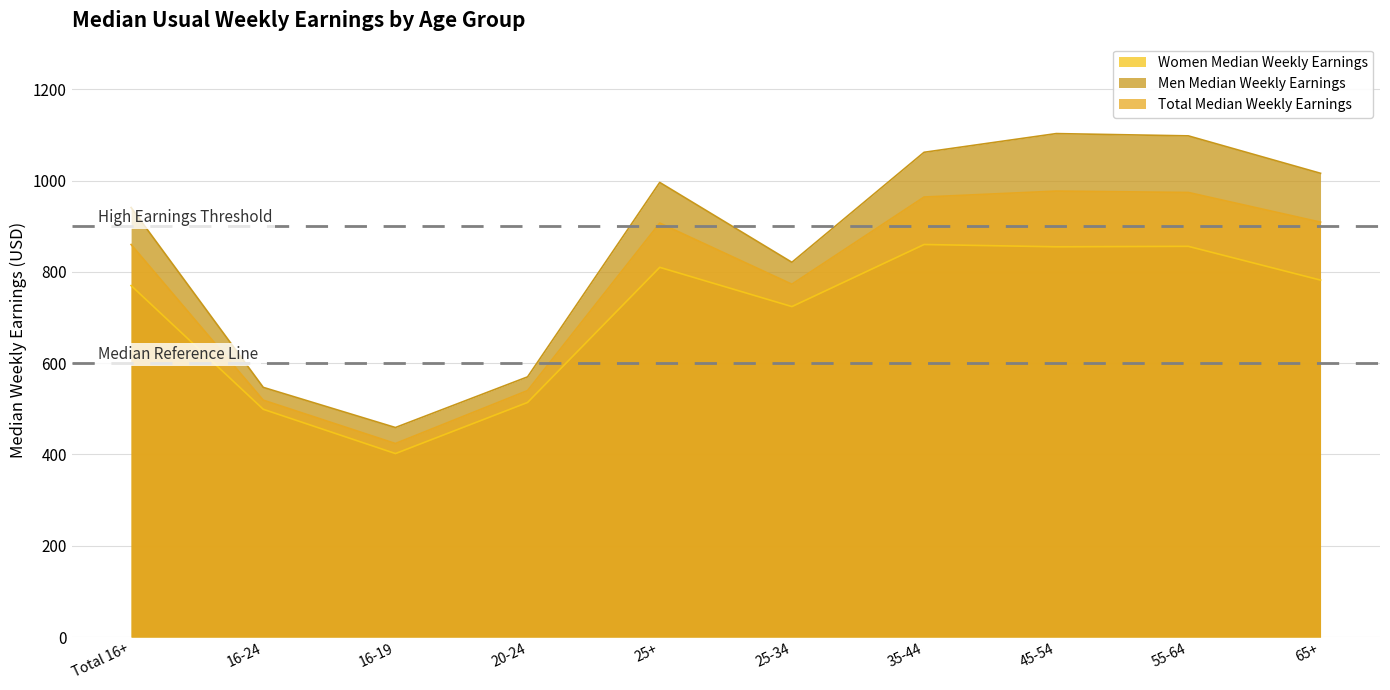

How many data points in Men Median Weekly Earnings are above 996?

4